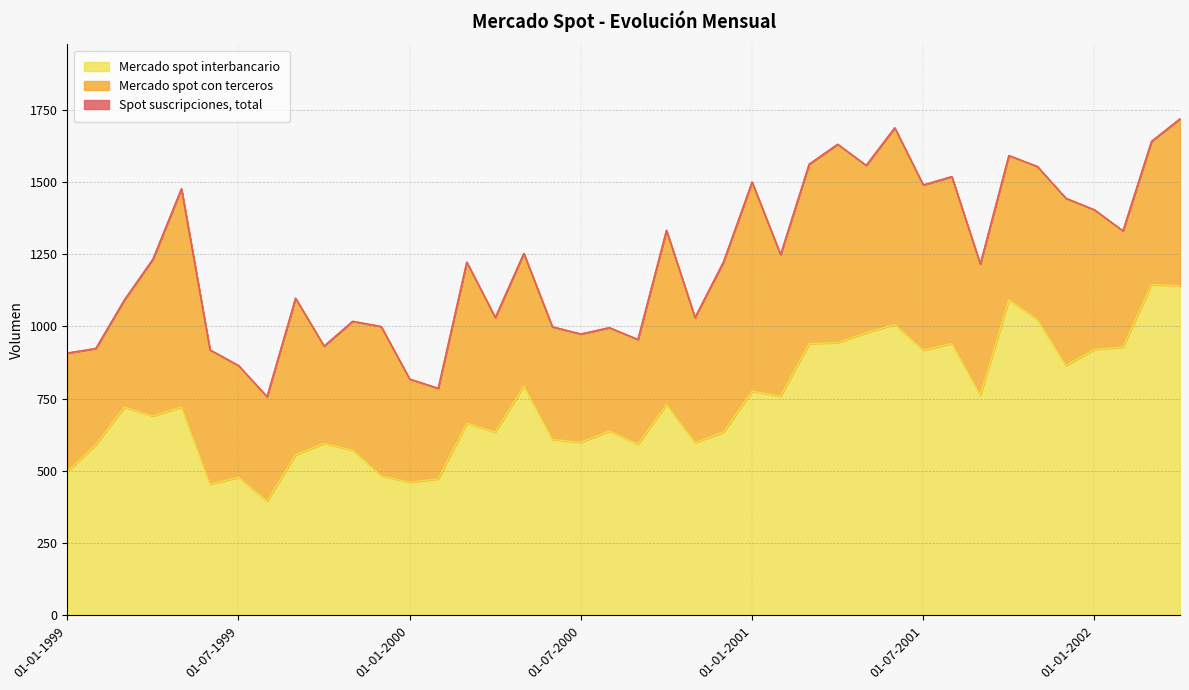

Reading left to right, transcribe all the data shown in this chart.

Spot suscripciones, total: 908	924	1092	1233	1477	919	865	757	1098	932	1018	1000	818	786	1223	1031	1253	999	974	996	955	1333	1031	1224	1500	1249	1562	1631	1558	1688	1490	1519	1216	1592	1554	1444	1404	1331	1641	1719
Mercado spot interbancario: 498	591	721	690	721	454	478	395	556	595	572	483	461	472	665	634	794	609	599	638	592	730	598	634	776	759	941	944	978	1007	918	941	762	1092	1024	865	921	929	1145	1141